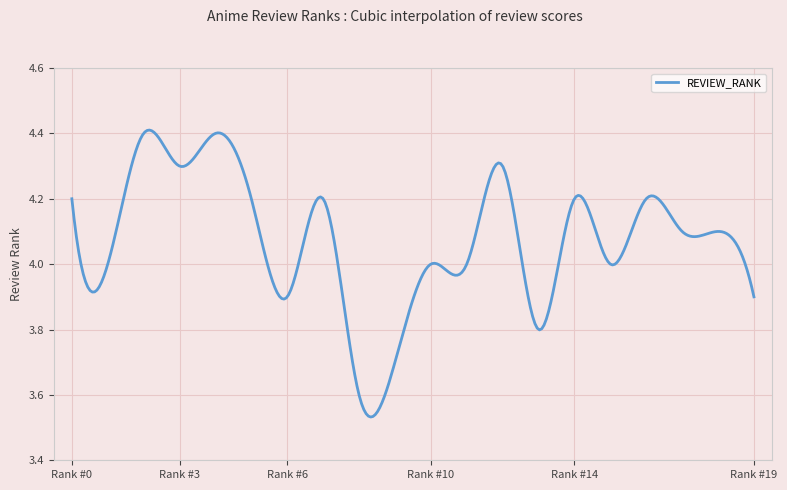

What is the difference between the maximum and minimum values?

0.9